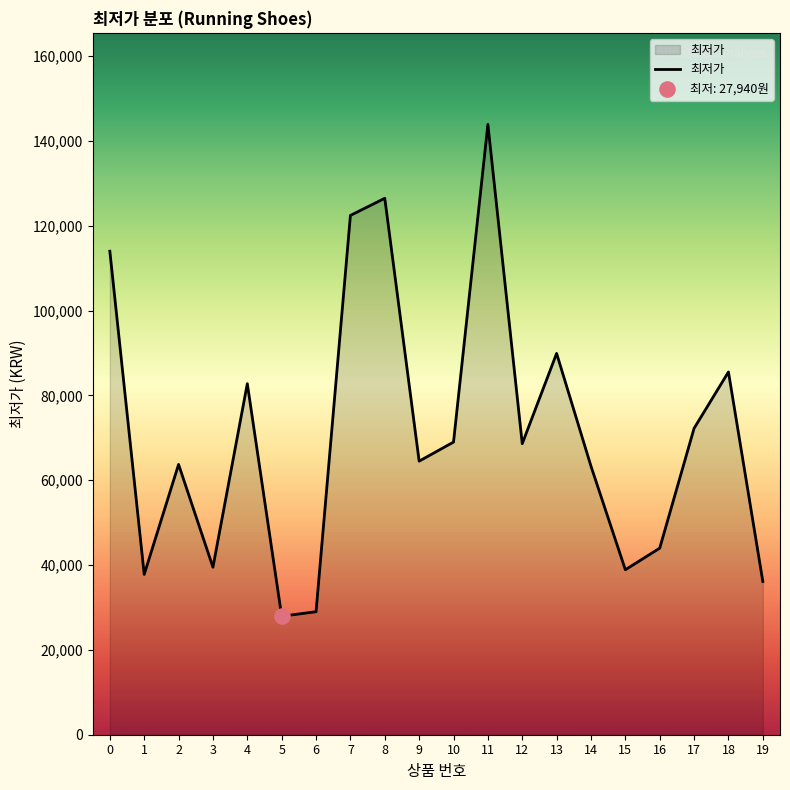

What is the ratio of the value at 16 to the value at 10?

0.6